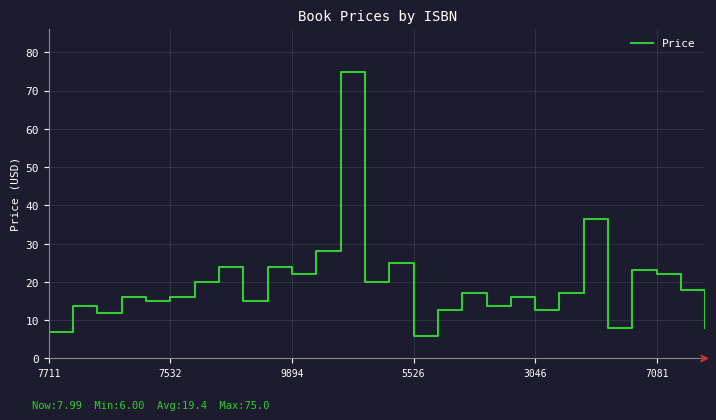

What is the difference between the maximum and minimum values?

69.0